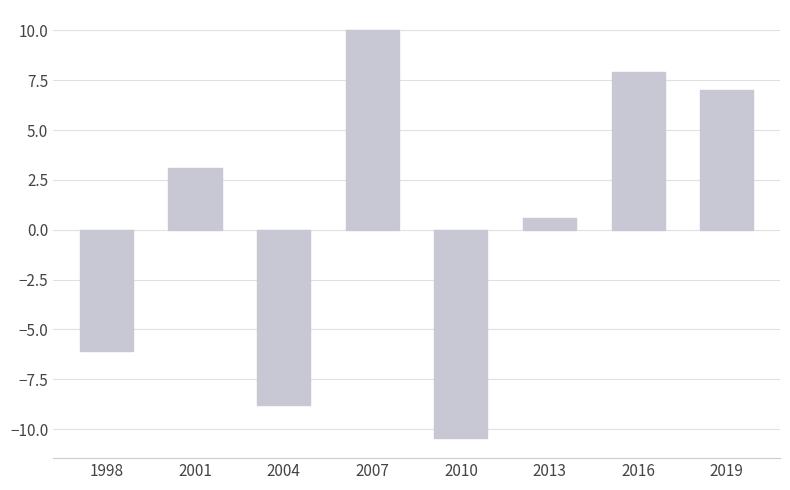

How many values exceed 3?

4